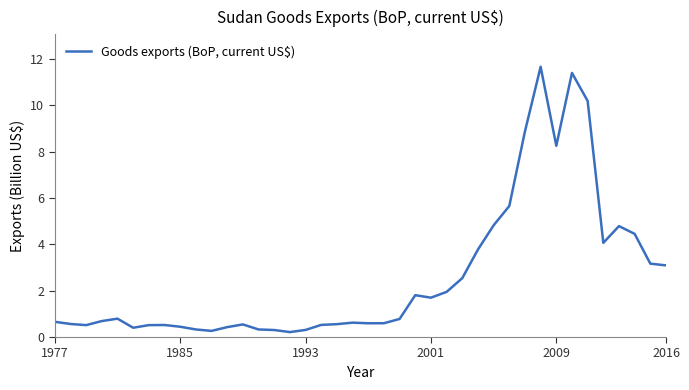

What is the difference between the maximum and minimum values?

11.5